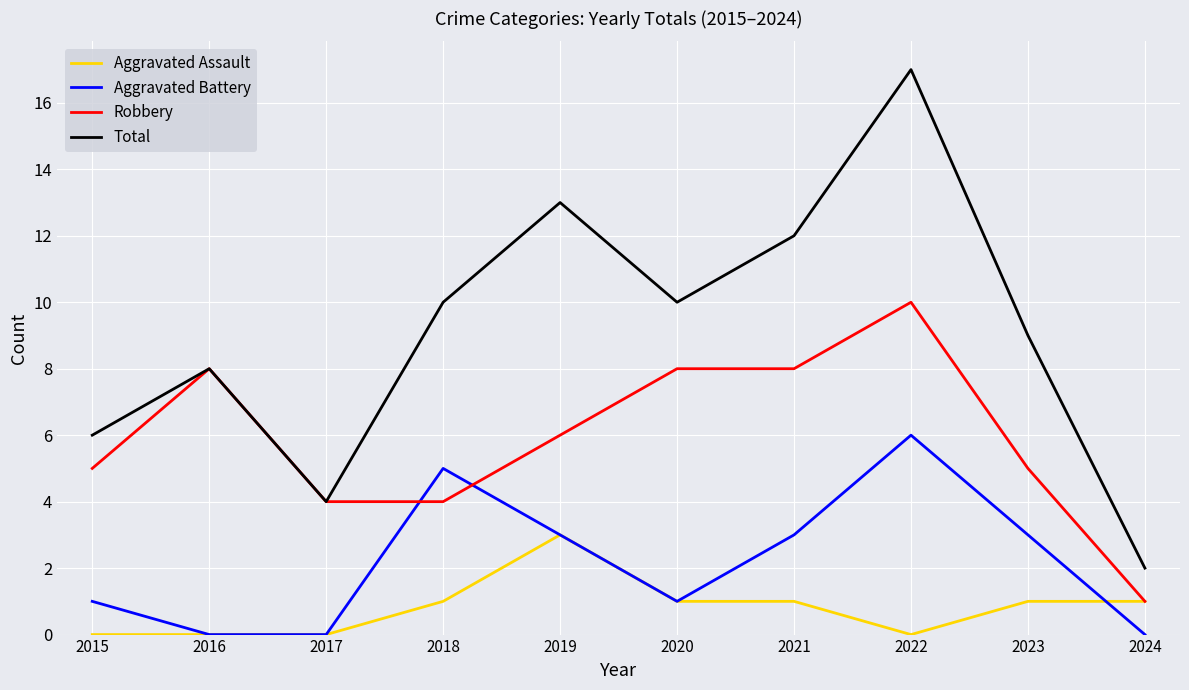

True or false: Total and Aggravated Assault intersect in this chart.

False